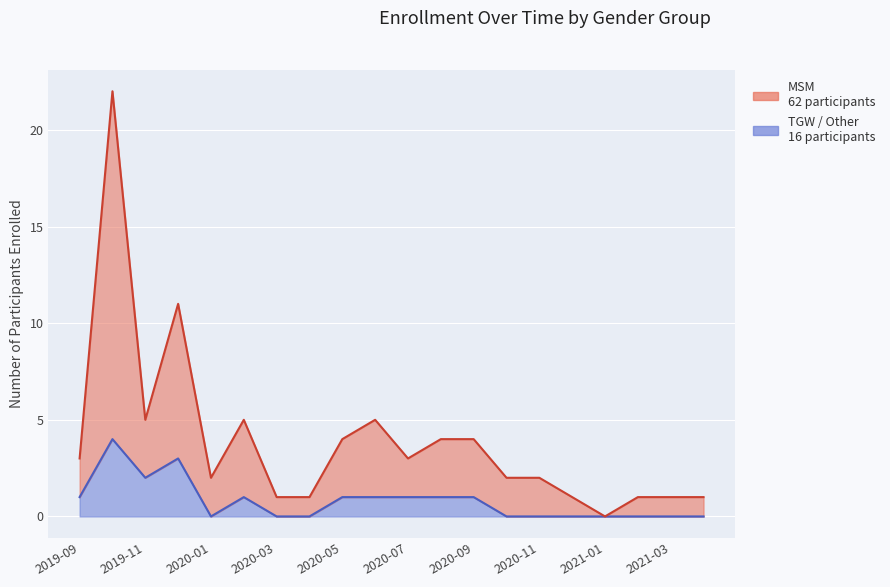

What is the average value of the MSM series?

4